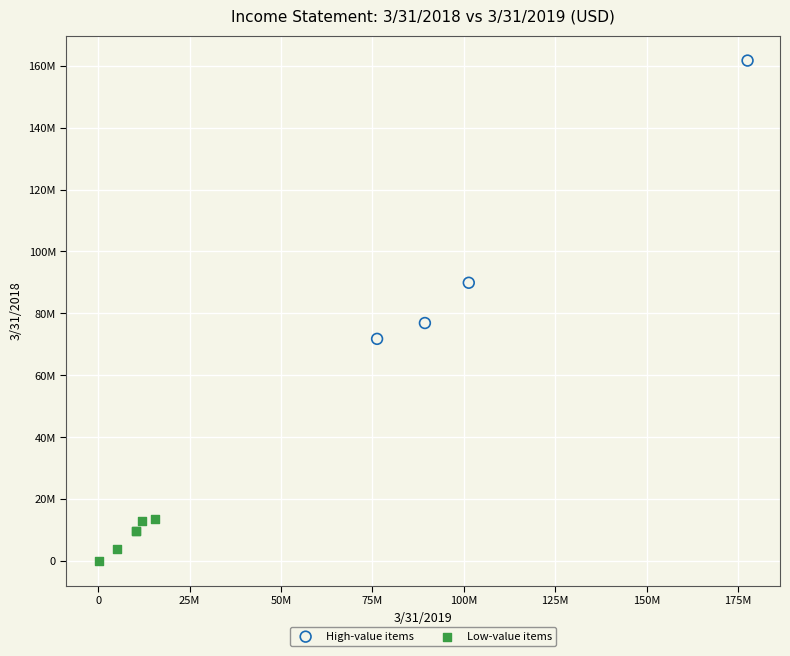

Which series reaches the minimum Y coordinate?

Low-value items